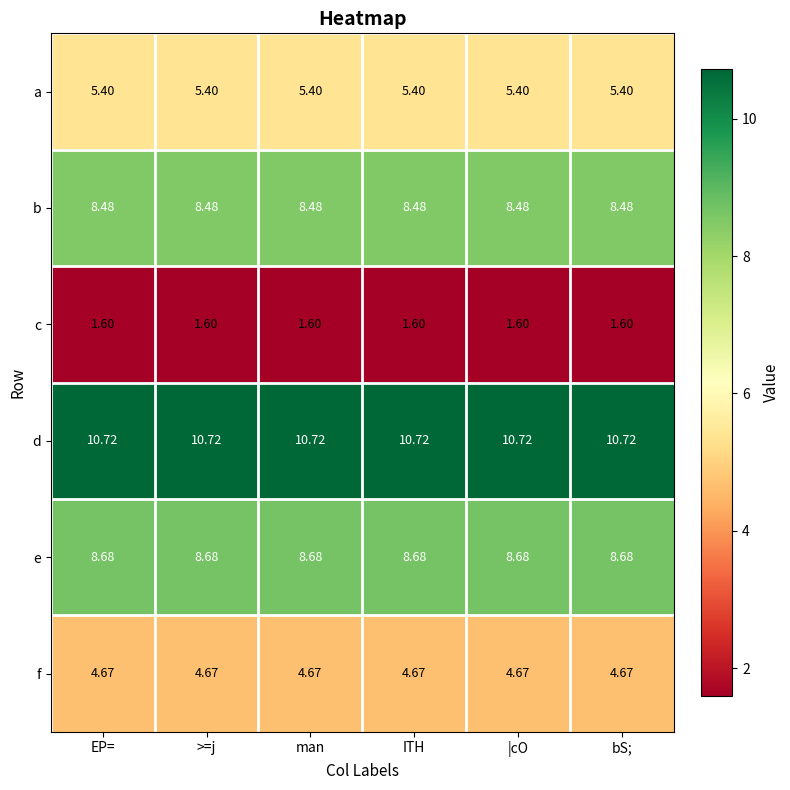

Is the value of c at ITH greater than the value of d at bS;?

No